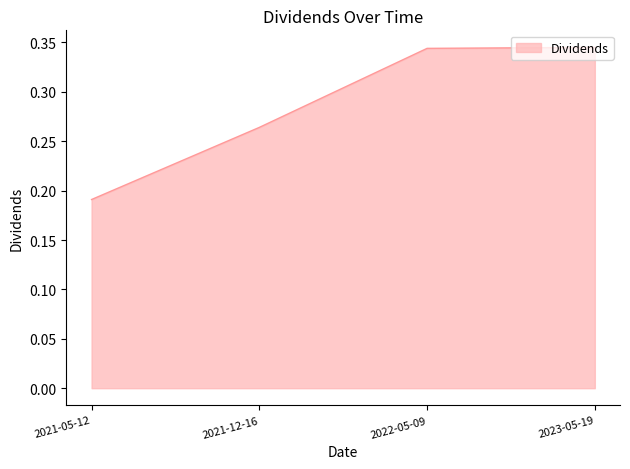

What position from the right is 2021-05-12?

4